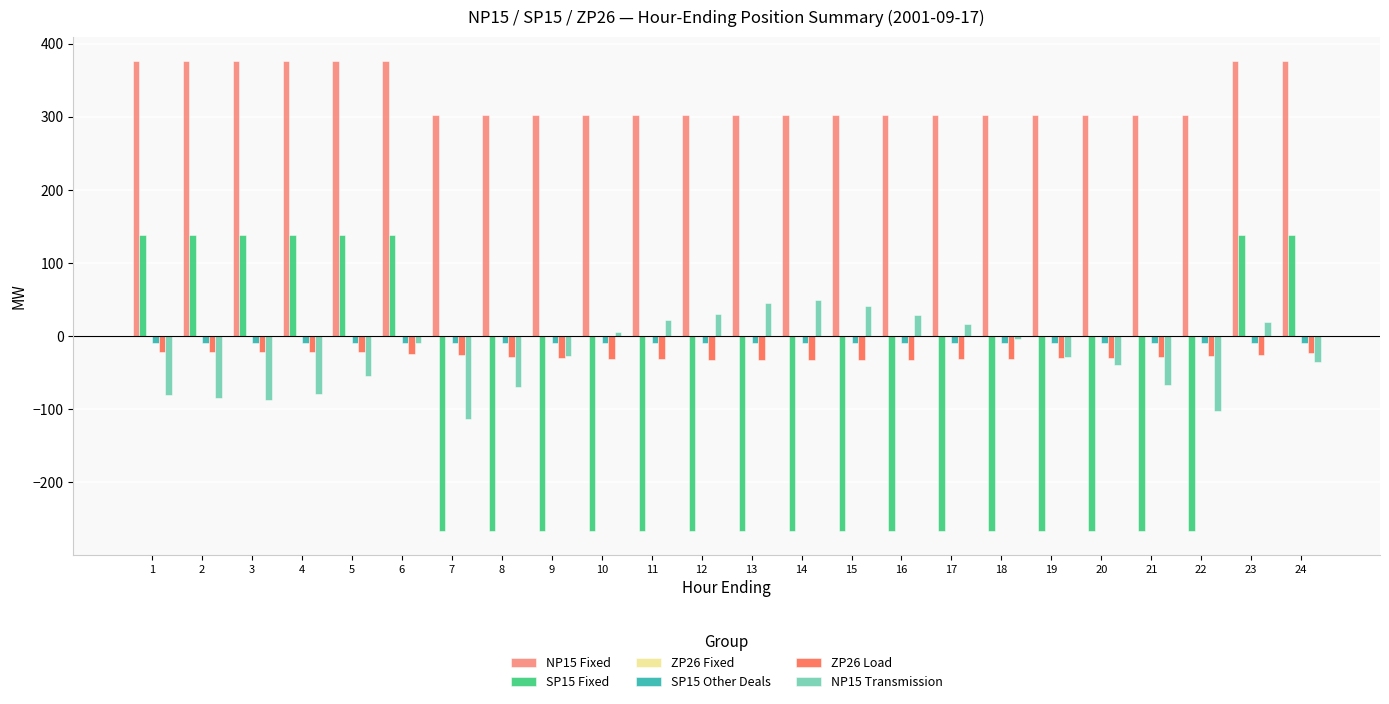

Which series has the widest spread of values?

SP15 Fixed